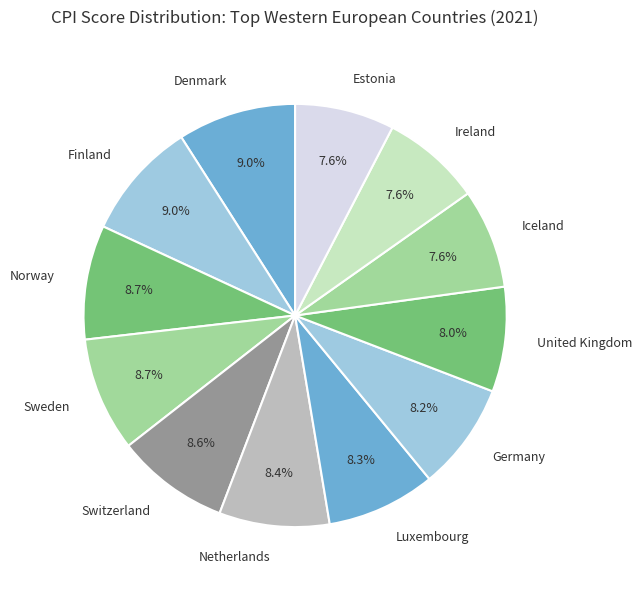

How many segments does this pie chart have?

12